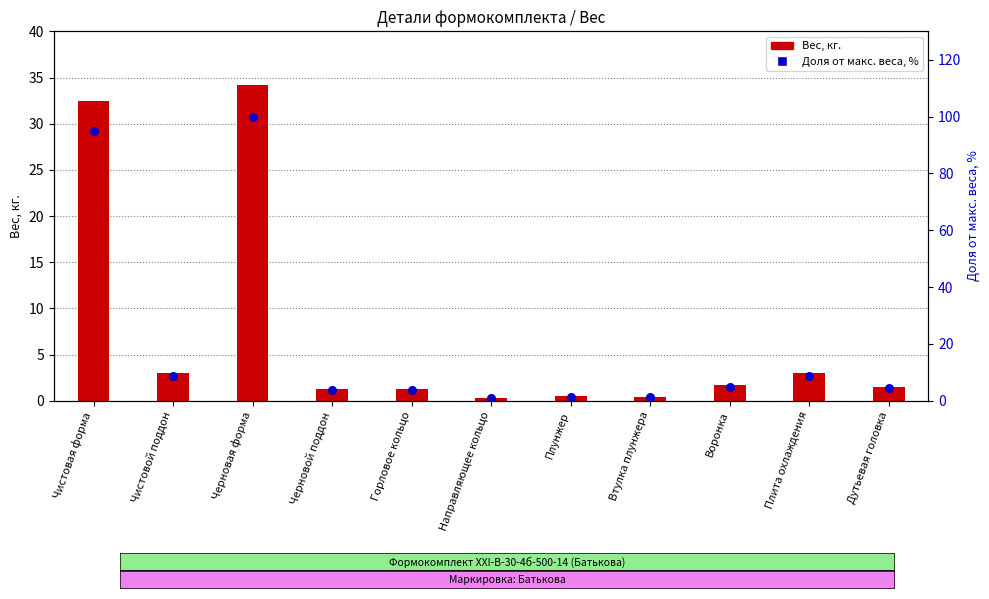

Which series contains the highest Y value?

Доля от макс. веса, %